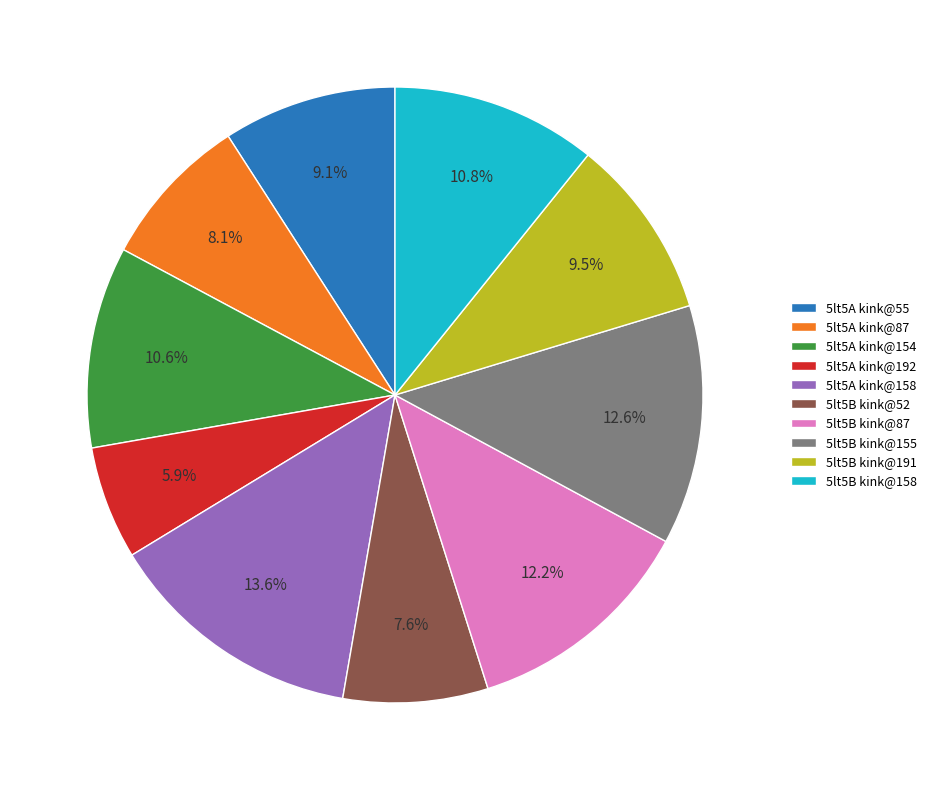

Which has a higher value, 5lt5B kink@158 or 5lt5B kink@87?

5lt5B kink@87